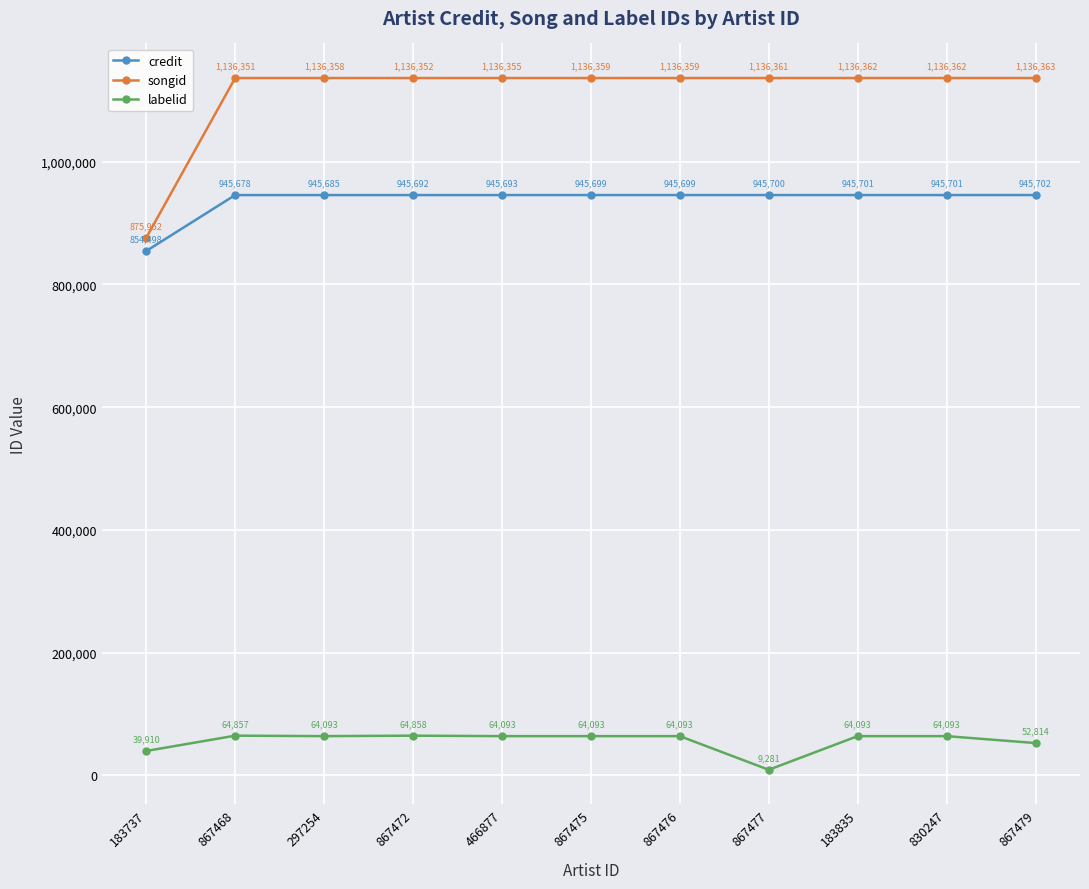

How many categories are shown in the chart?

11